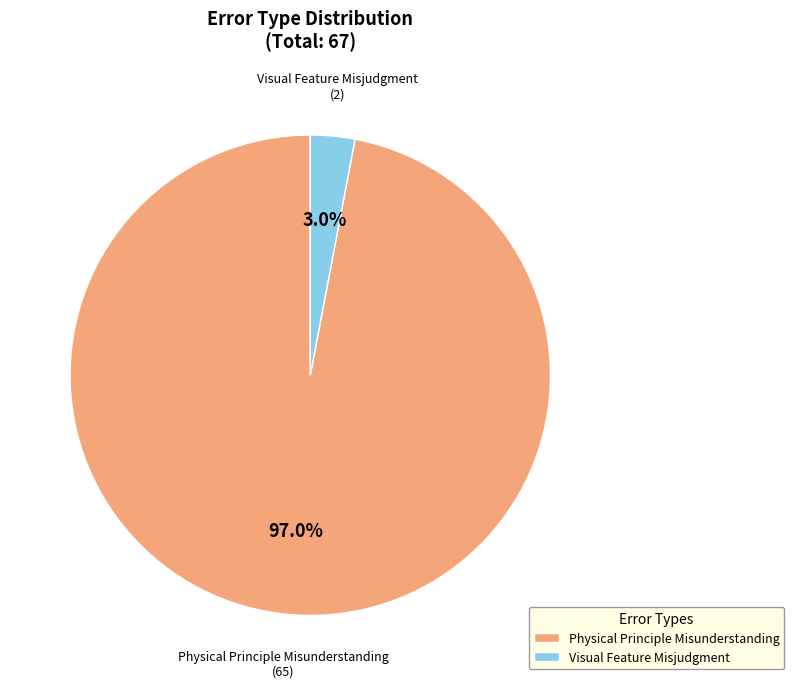

To the nearest percent, what is the difference between the Physical Principle Misunderstanding and Visual Feature Misjudgment slice percentages?

94%